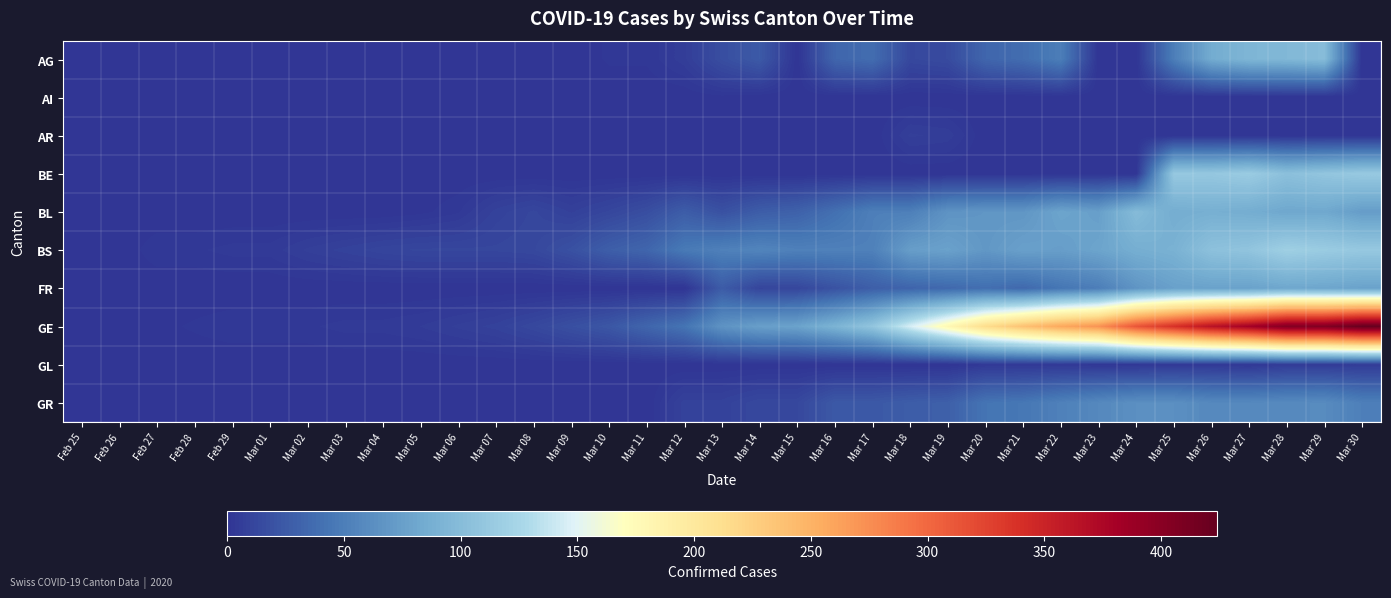

Between Mar 04 and Mar 10, which series saw the biggest shift?

GE